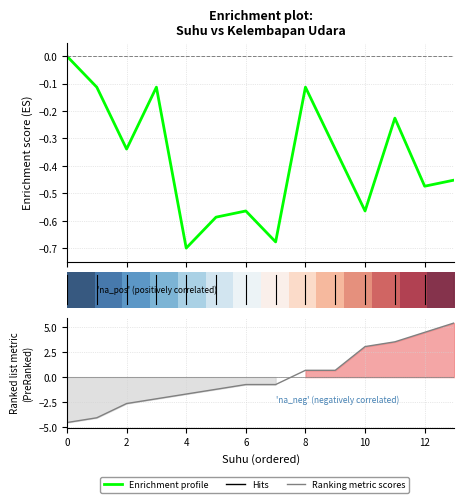

Which has a higher value, 4 or 14?

4